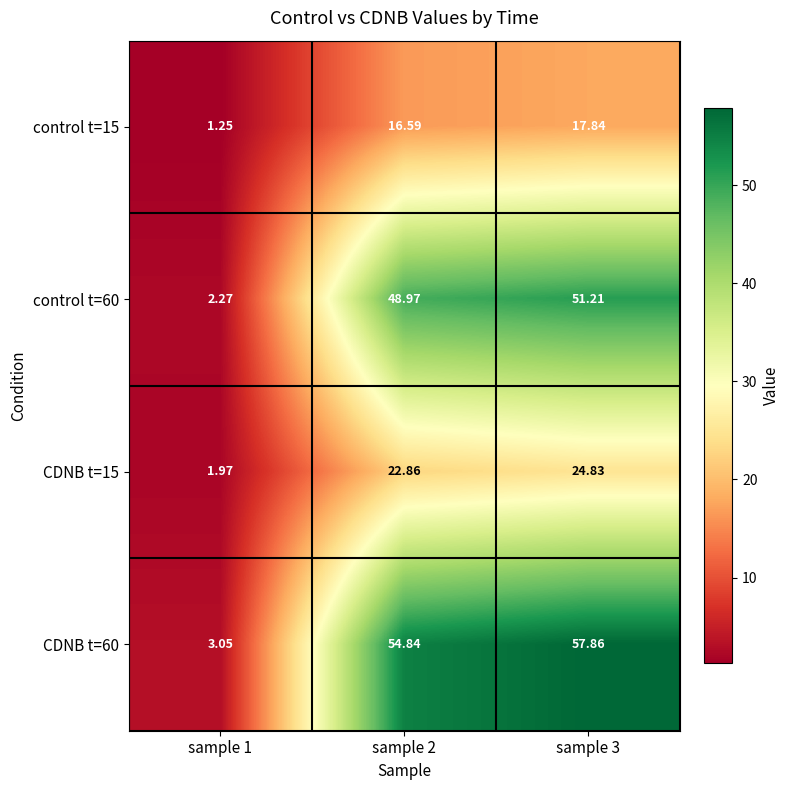

Is the value of CDNB t=60 at sample 2 greater than the value of CDNB t=15 at sample 3?

Yes